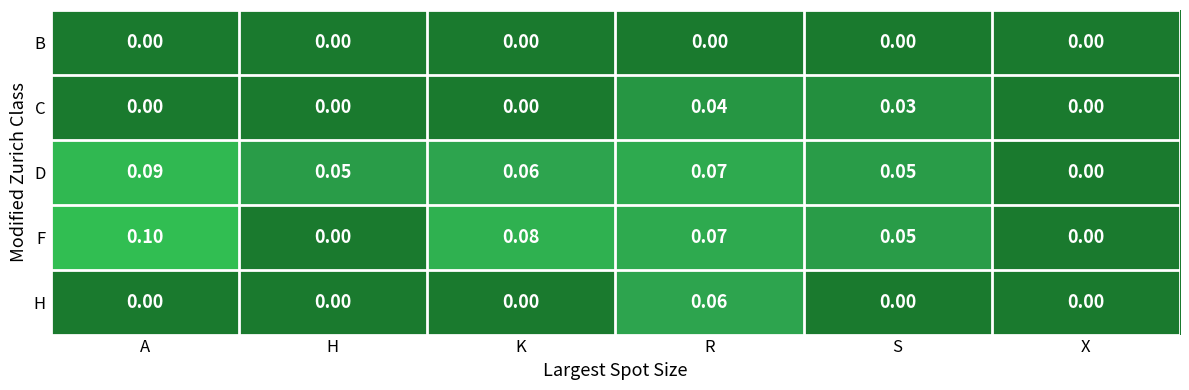

Which series changed the most between A and H?

F